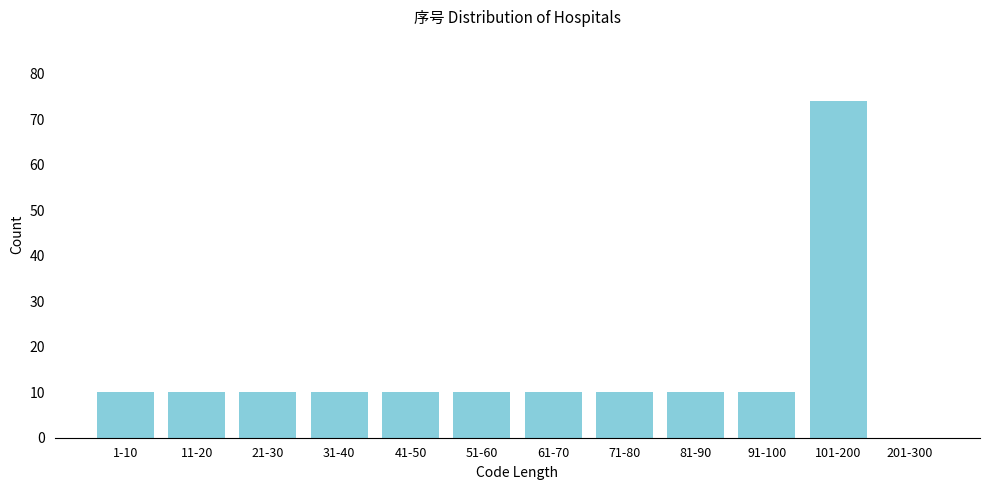

Reading left to right, extract all data points from this chart.

1-10=10	11-20=10	21-30=10	31-40=10	41-50=10	51-60=10	61-70=10	71-80=10	81-90=10	91-100=10	101-200=74	201-300=0